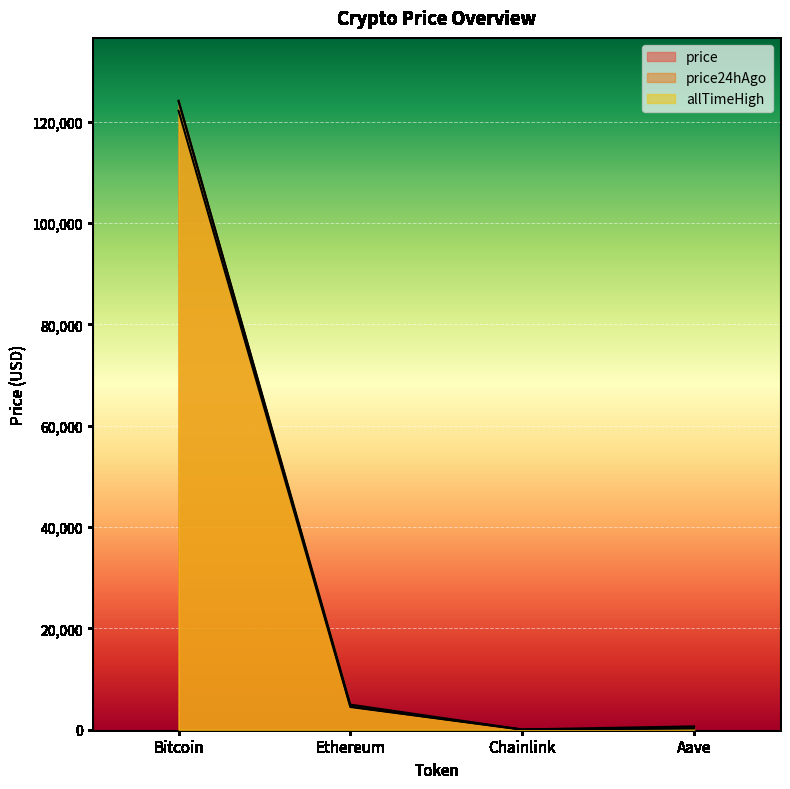

What are all the series names shown in the legend?

price, price24hAgo, allTimeHigh